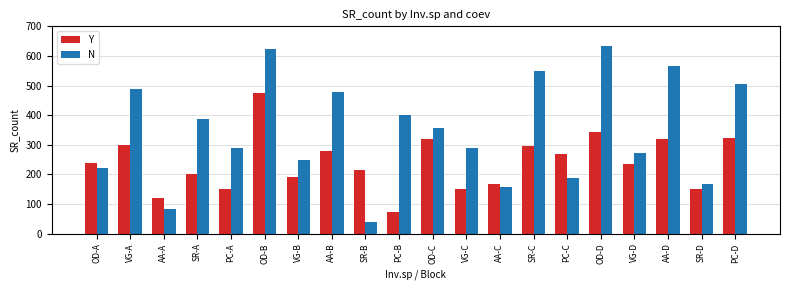

Is it true that Y equals 457 at AA-B?

False